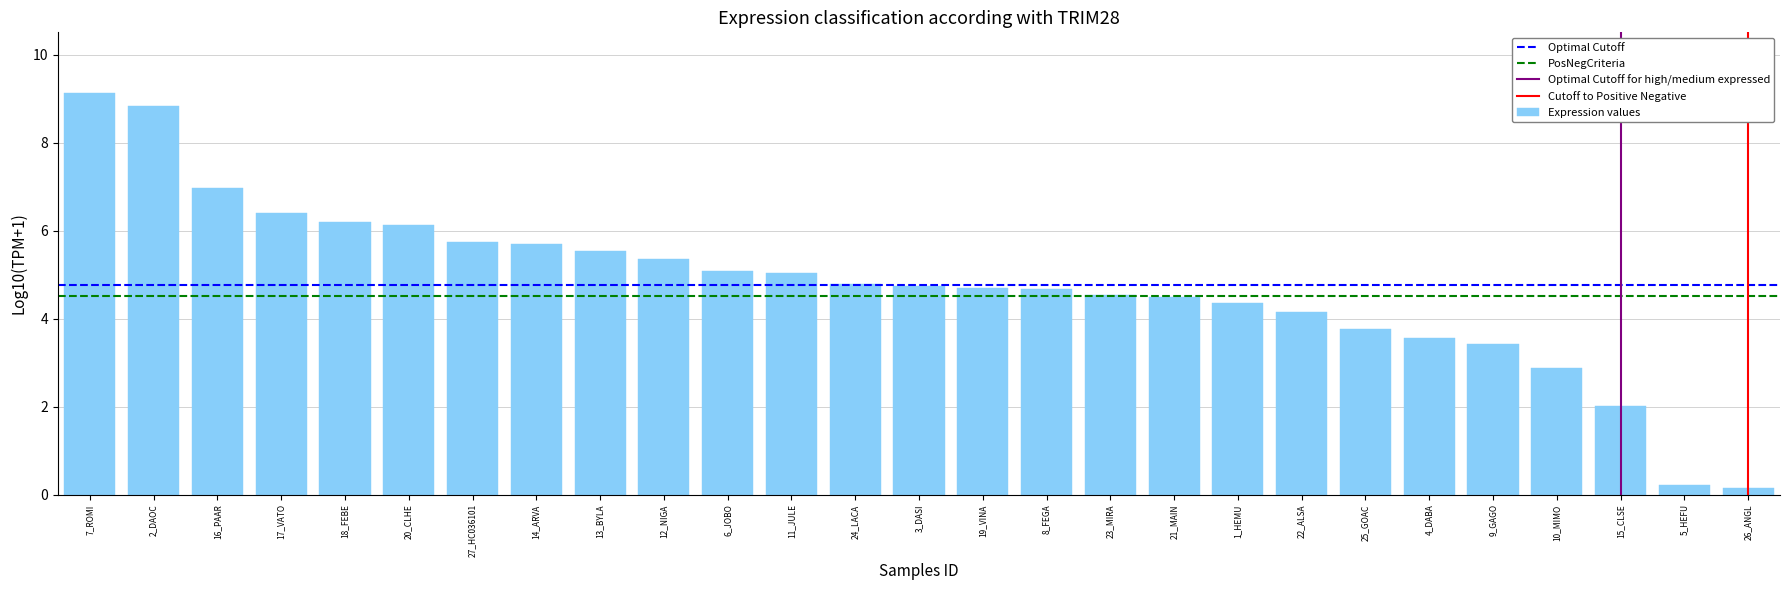

What is the value of the 15th bar from the left?

4.7